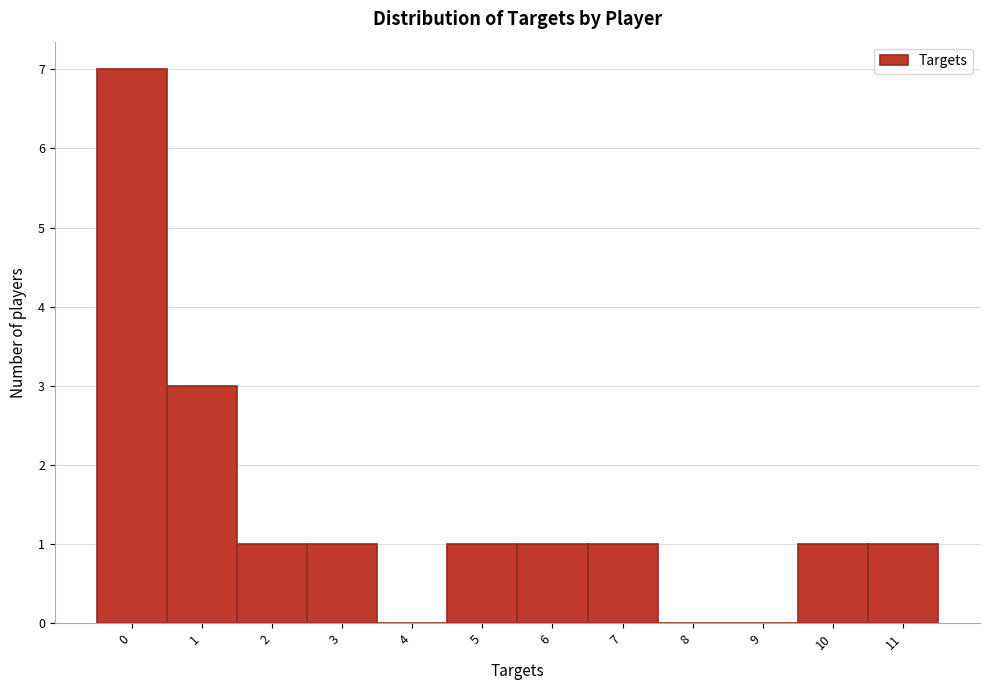

Reading left to right, transcribe all the data shown in this chart.

0=7	1=3	2=1	3=1	4=0	5=1	6=1	7=1	8=0	9=0	10=1	11=1